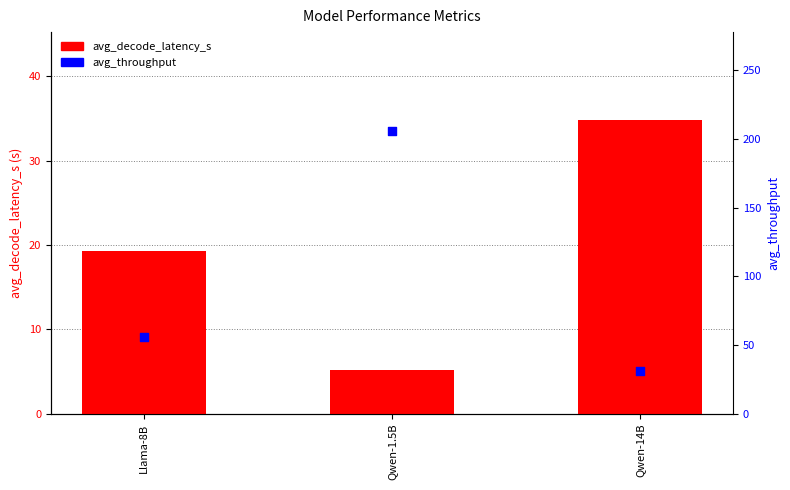

What are all the series names shown in the legend?

avg_decode_latency_s, avg_throughput